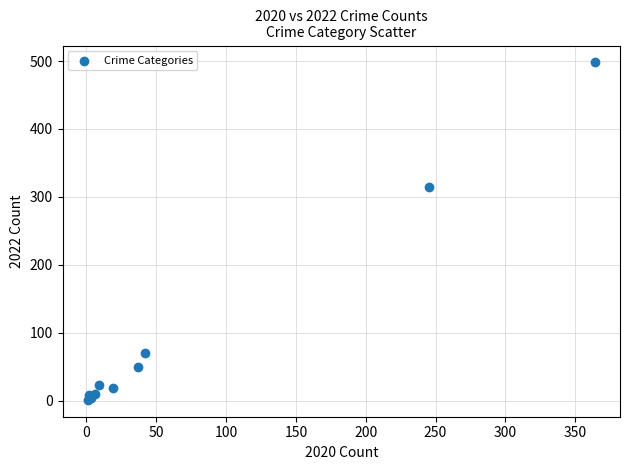

What Y value in the scatter plot is closest to 249?

314